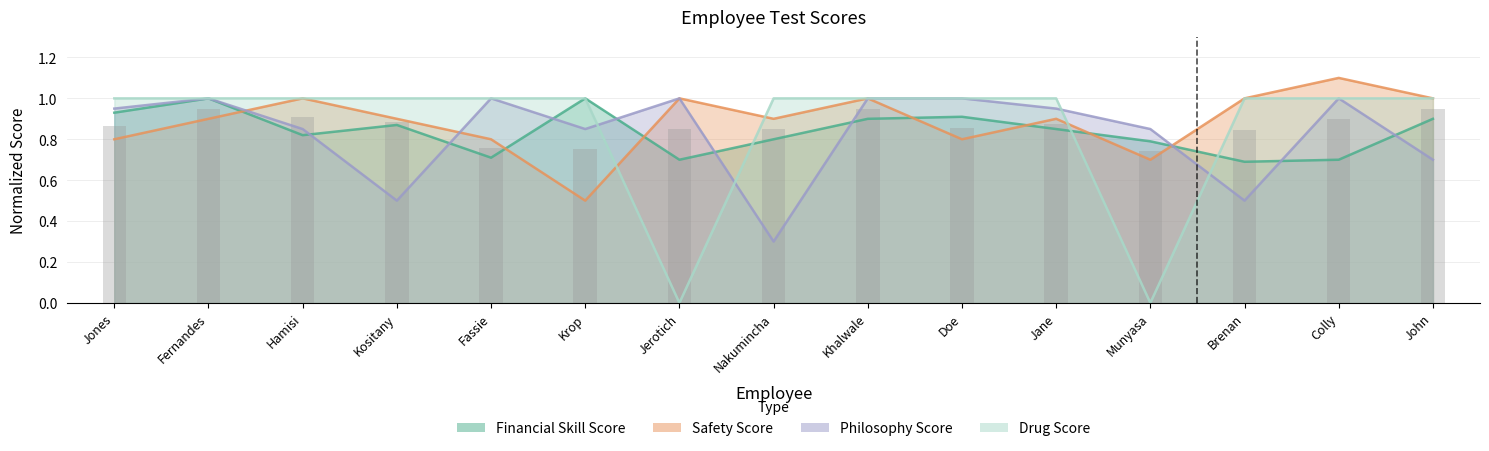

Reading left to right, transcribe all the data shown in this chart.

Financial Skill Score: Jones=0.9	Fernandes=1.0	Hamisi=0.8	Kositany=0.9	Fassie=0.7	Krop=1.0	Jerotich=0.7	Nakumincha=0.8	Khalwale=0.9	Doe=0.9	Jane=0.8	Munyasa=0.8	Brenan=0.7	Colly=0.7	John=0.9
Safety Score: Jones=0.8	Fernandes=0.9	Hamisi=1.0	Kositany=0.9	Fassie=0.8	Krop=0.5	Jerotich=1.0	Nakumincha=0.9	Khalwale=1.0	Doe=0.8	Jane=0.9	Munyasa=0.7	Brenan=1.0	Colly=1.1	John=1.0
Philosophy Score: Jones=0.9	Fernandes=1.0	Hamisi=0.8	Kositany=0.5	Fassie=1.0	Krop=0.8	Jerotich=1.0	Nakumincha=0.3	Khalwale=1.0	Doe=1.0	Jane=0.9	Munyasa=0.8	Brenan=0.5	Colly=1.0	John=0.7
Drug Score: Jones=1.0	Fernandes=1.0	Hamisi=1.0	Kositany=1.0	Fassie=1.0	Krop=1.0	Jerotich=0.0	Nakumincha=1.0	Khalwale=1.0	Doe=1.0	Jane=1.0	Munyasa=0.0	Brenan=1.0	Colly=1.0	John=1.0